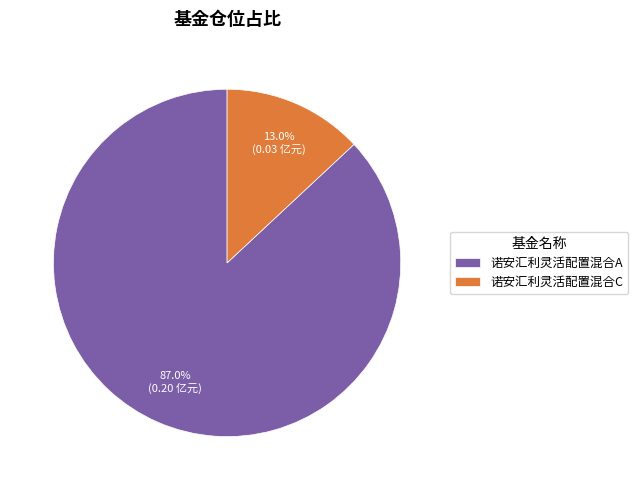

Rank the categories by value from highest to lowest.

诺安汇利灵活配置混合A, 诺安汇利灵活配置混合C